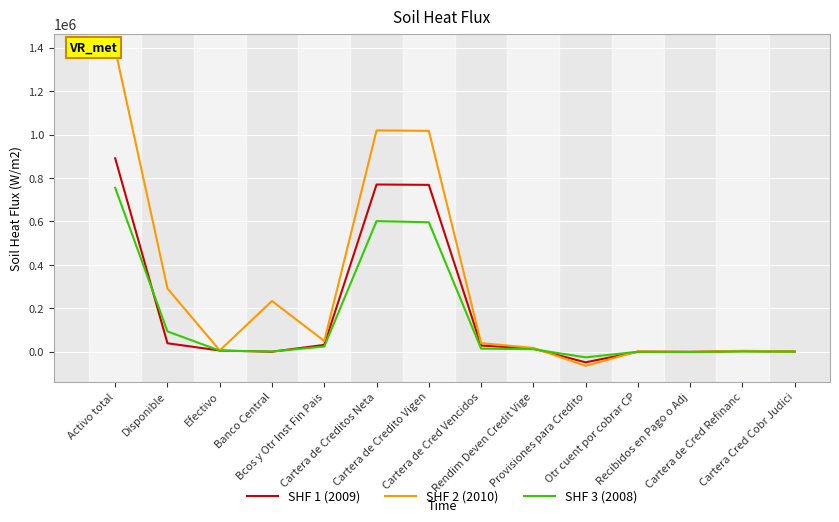

Rank the series by their average value, from highest to lowest.

SHF 2 (2010), SHF 1 (2009), SHF 3 (2008)